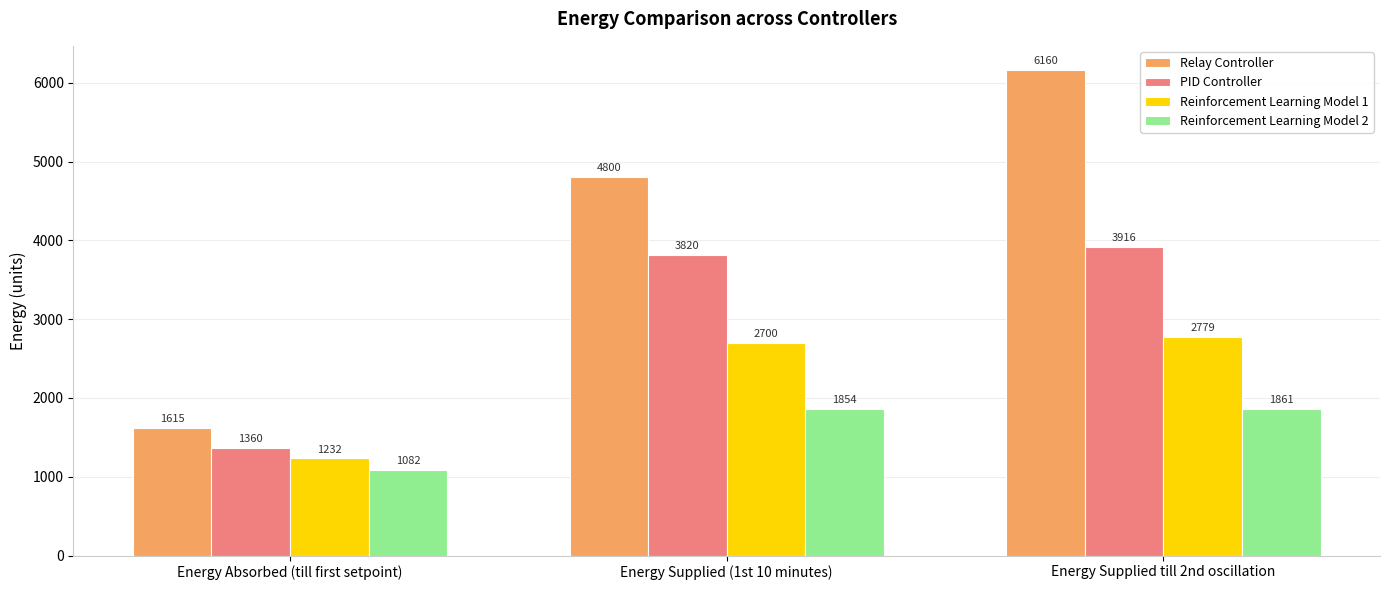

Which series has the widest spread of values?

Relay Controller